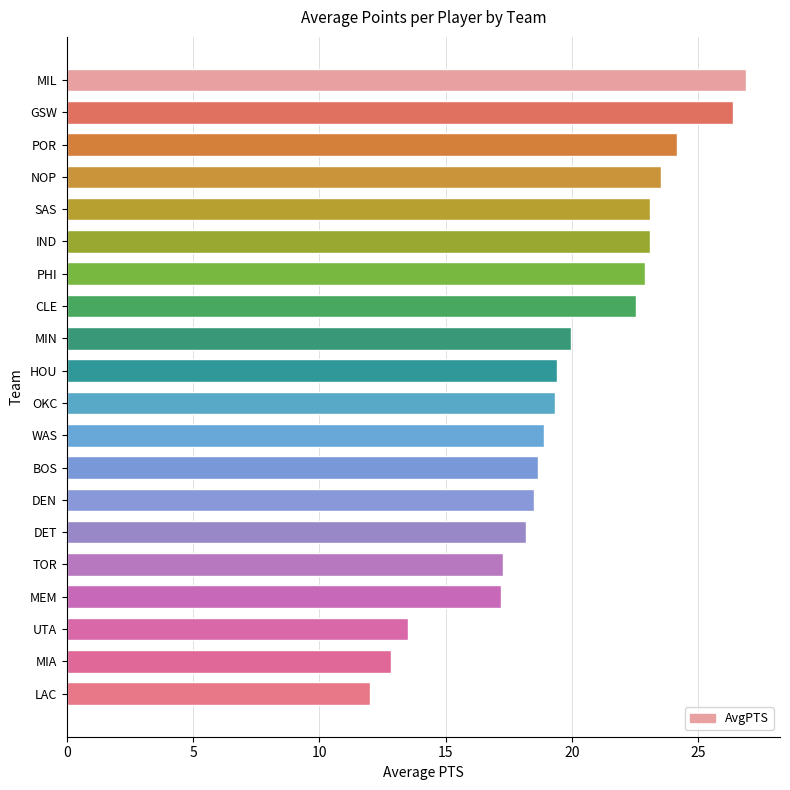

Where is the data nearest to the value 19?

WAS